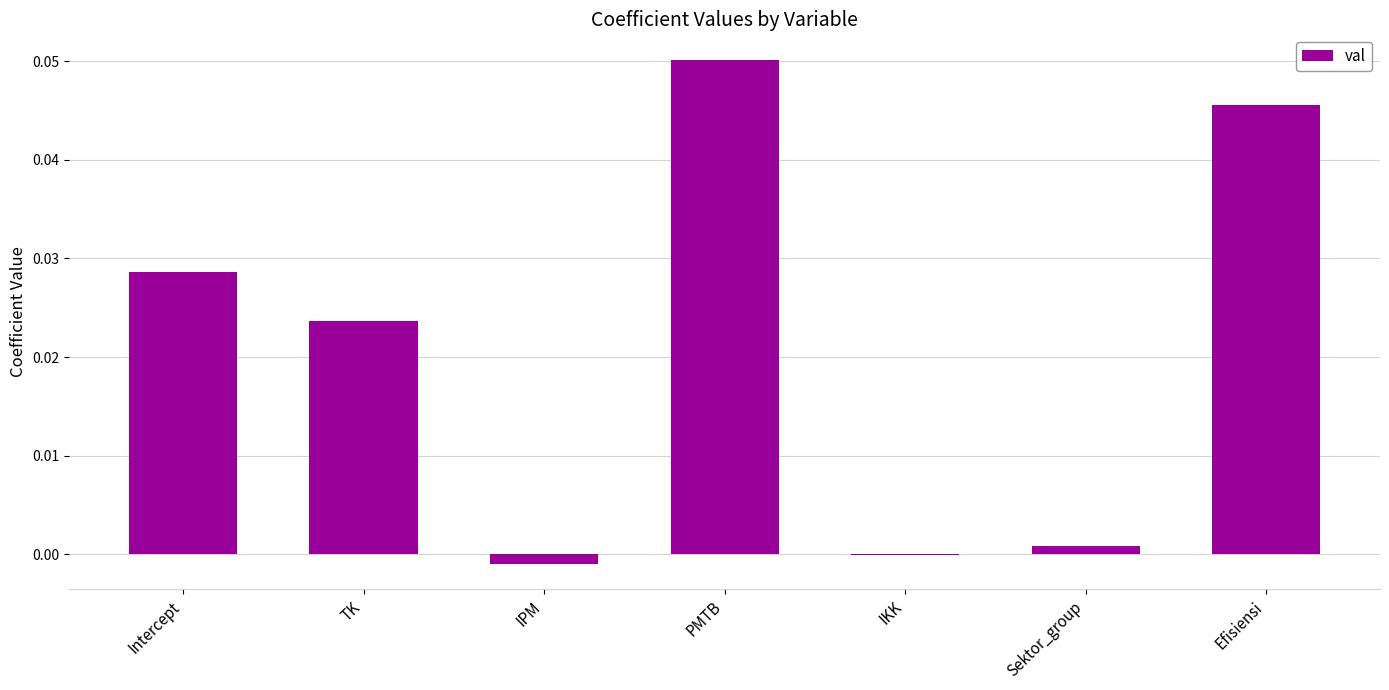

The value at IPM is -0.0. True or false?

True